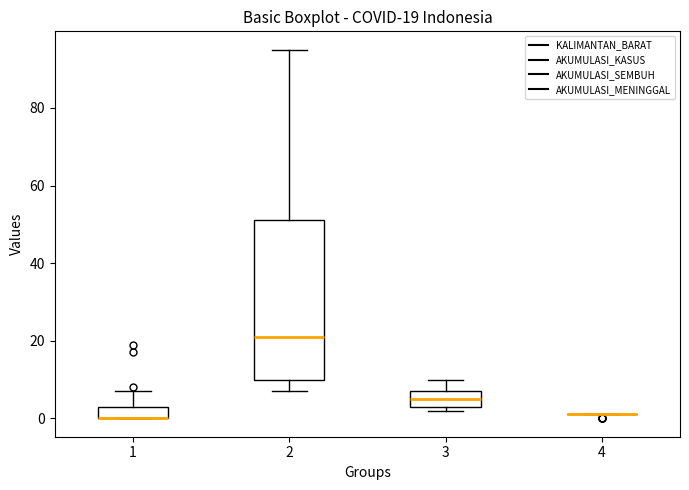

Comparing the boxes themselves (not the whiskers), which one is the tallest?

2